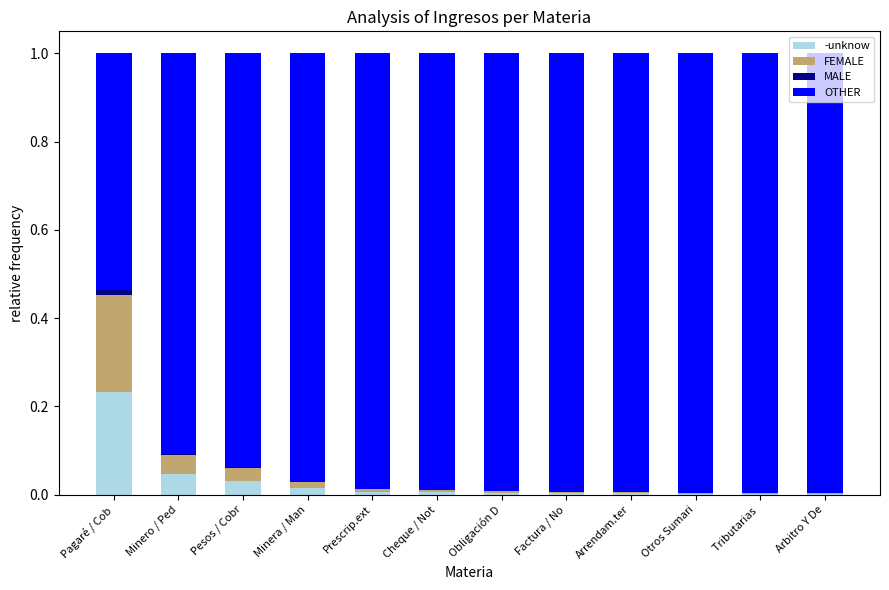

True or false: -unknow has a value of 0.0 at Pesos / Cobr.

True